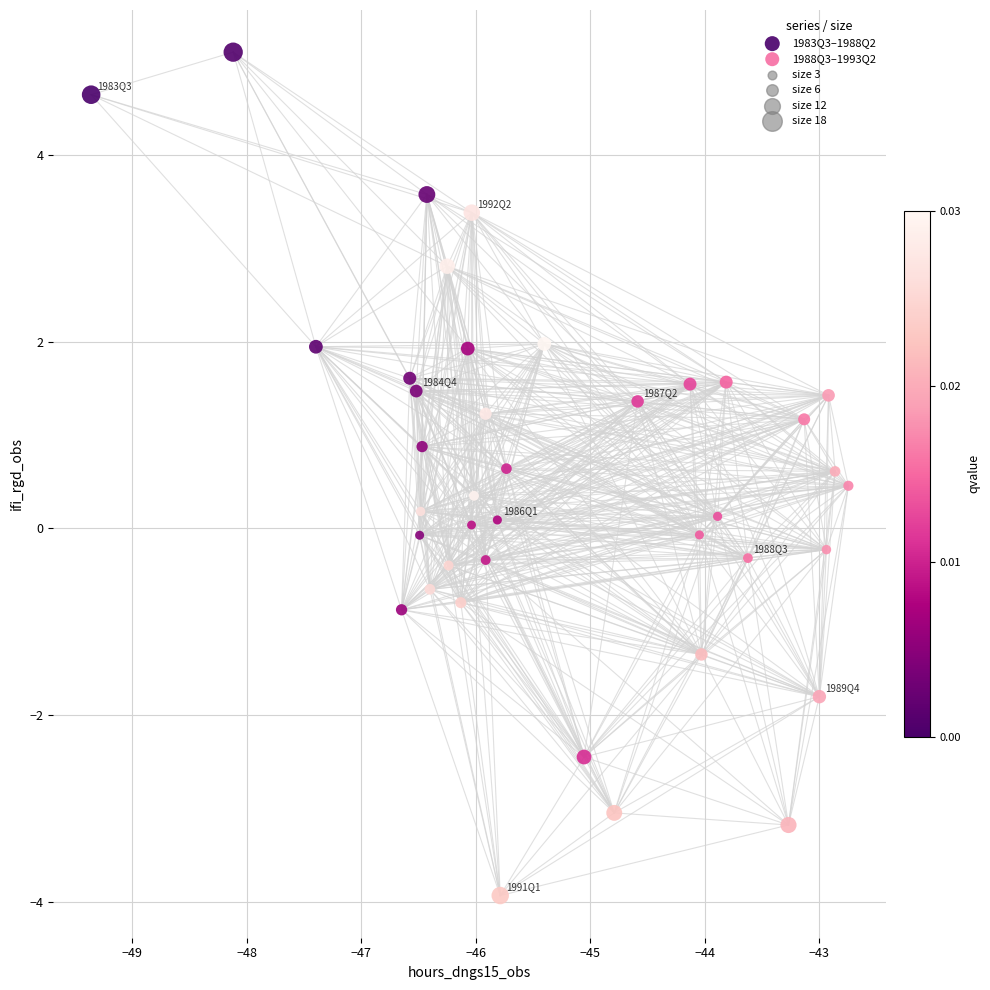

Which series contains the highest Y value?

1983Q3–1988Q2